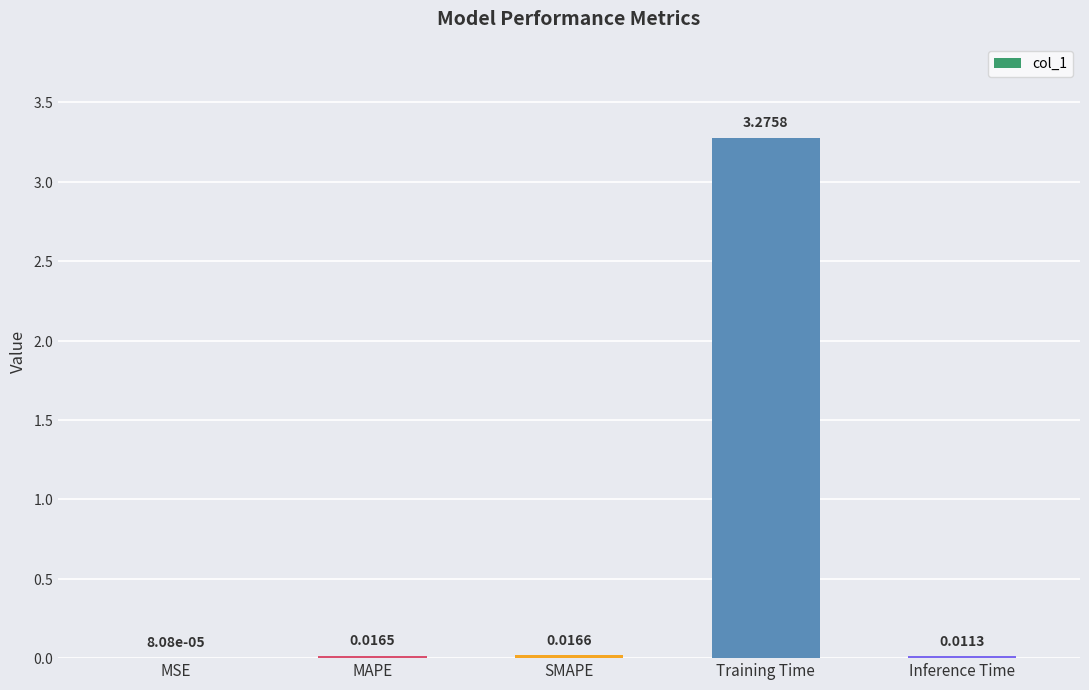

Are the bars horizontal?

No